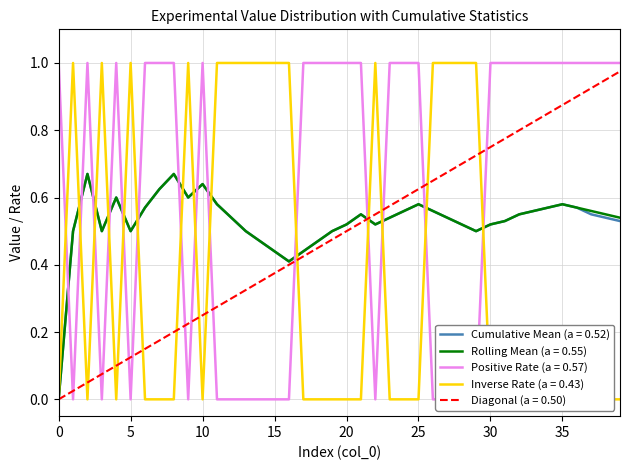

What is the average value of the Diagonal (a = 0.50) series?

0.5